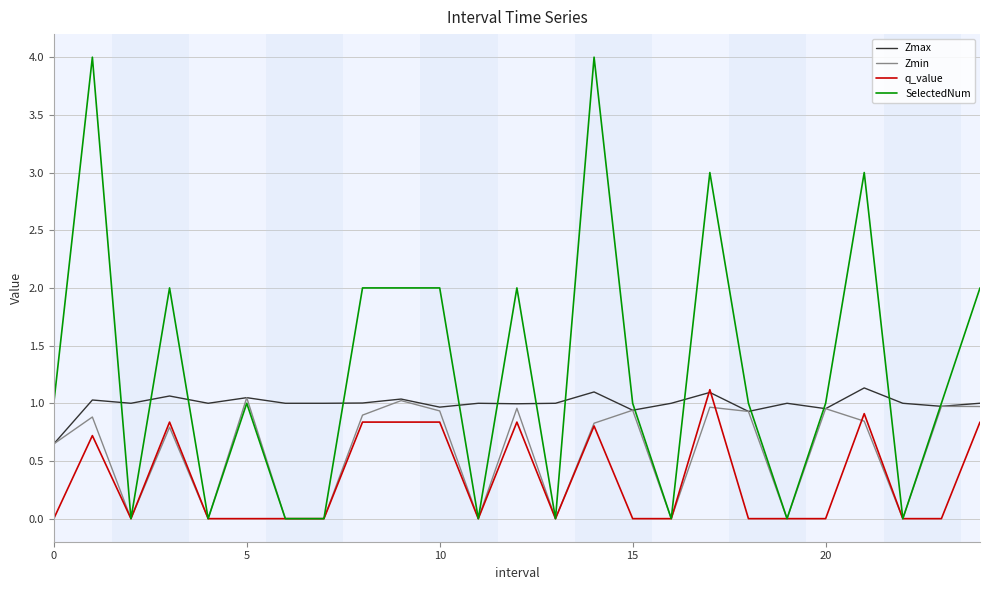

What is the highest value of the Zmax series?

1.1